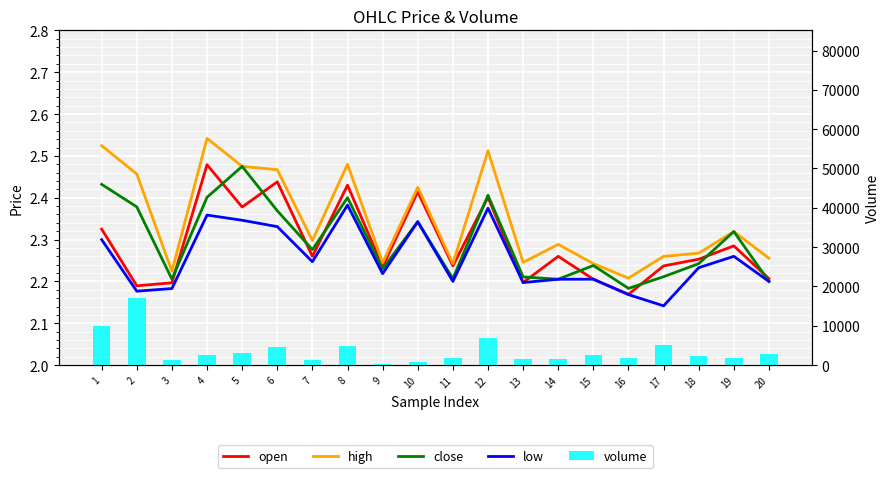

Which series has the largest range (max minus min)?

volume